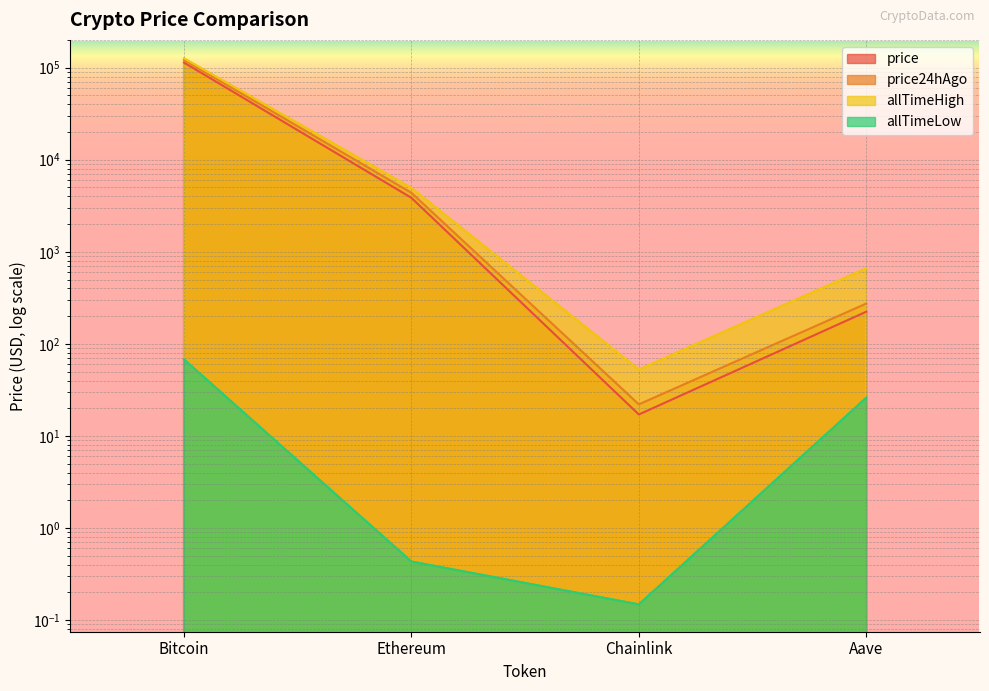

What are all the series names shown in the legend?

price, price24hAgo, allTimeHigh, allTimeLow